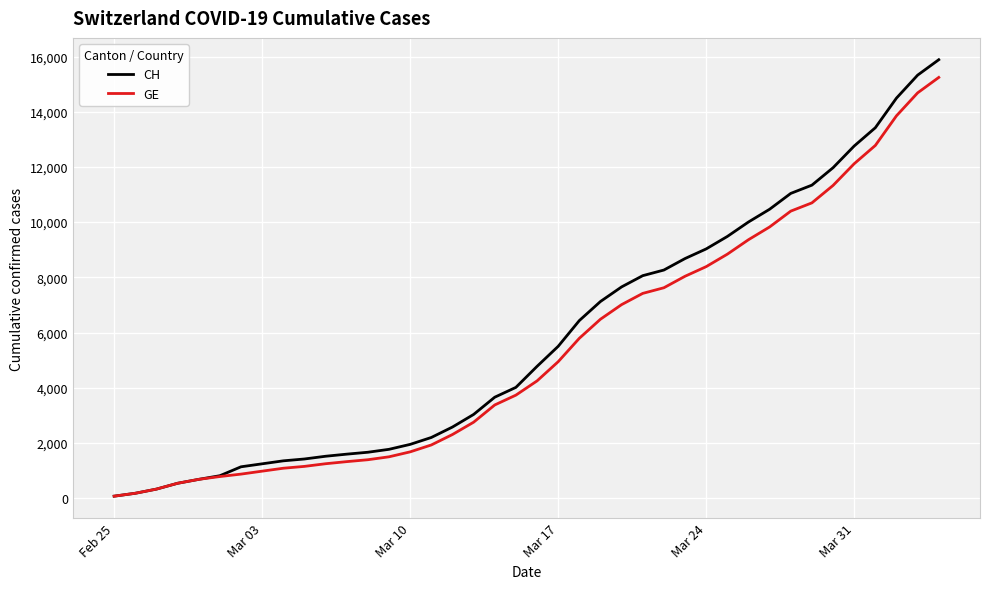

What is the maximum value shown in the chart?

15884